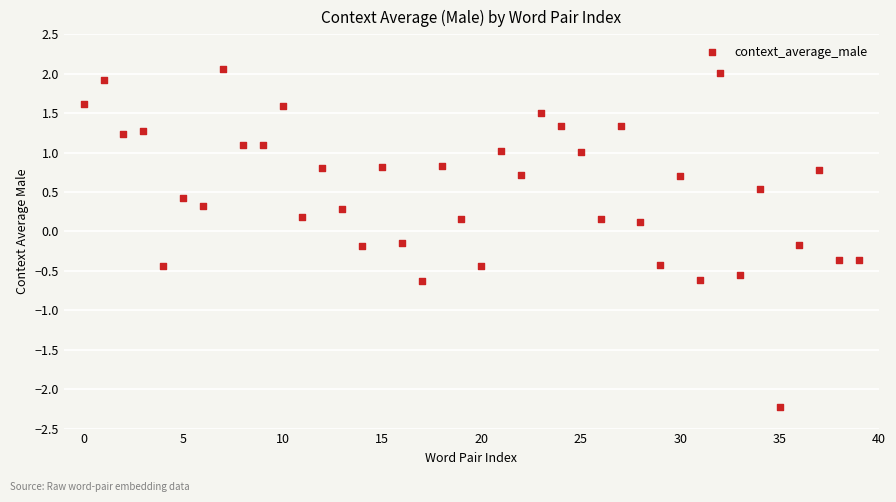

How many points are shown in the scatter plot?

40